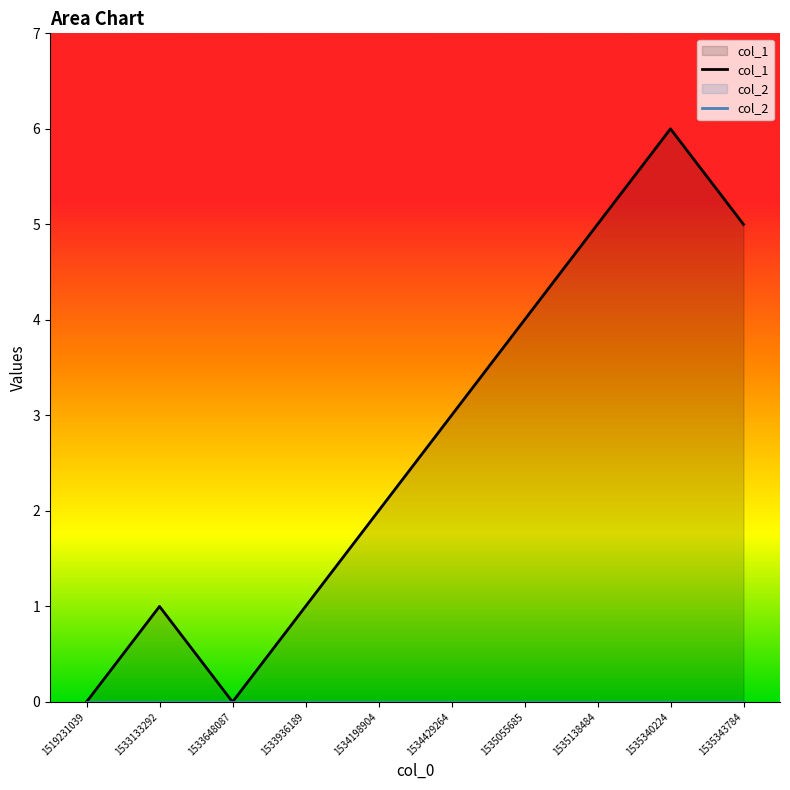

List the labels in order of value, largest first.

1535340224, 1535138484, 1535343784, 1535055685, 1534429264, 1534198904, 1533133292, 1533936189, 1519231039, 1533648087